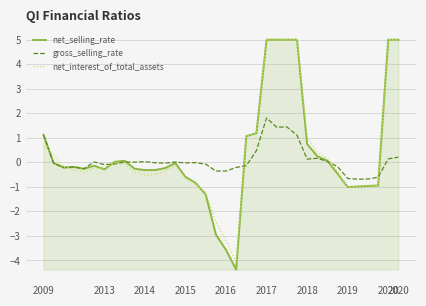

What is the minimum value shown in the chart?

-4.4